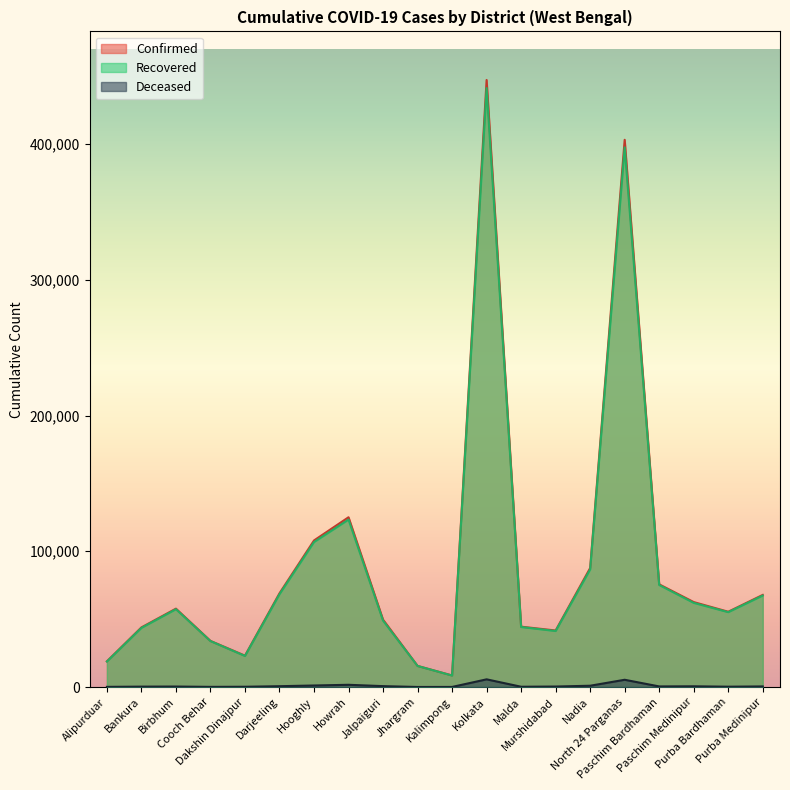

Which series has the largest range (max minus min)?

Confirmed